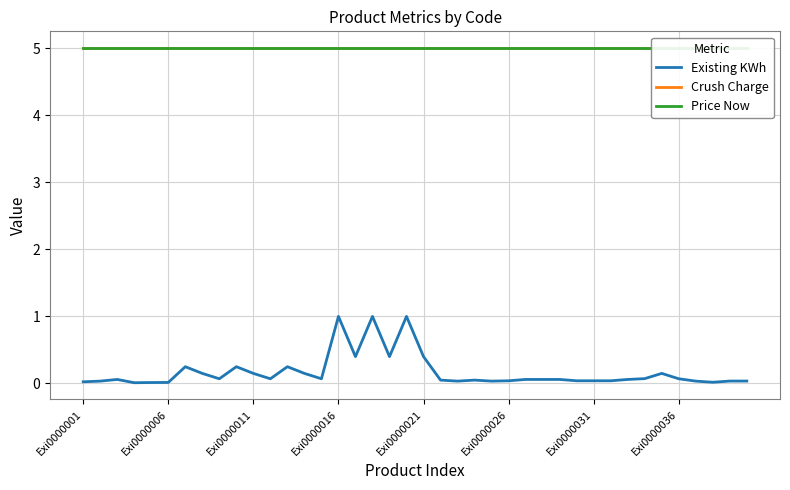

Where is Price Now nearest to the value 5?

Exi0000001